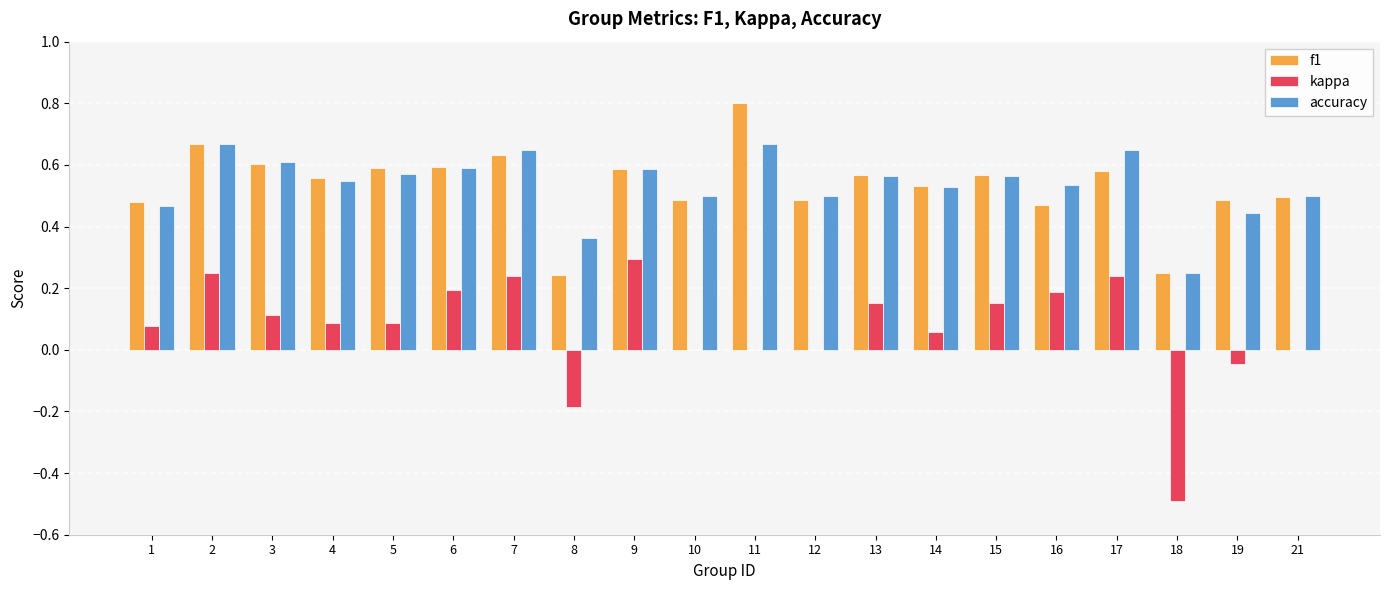

What is the greatest value displayed?

0.8